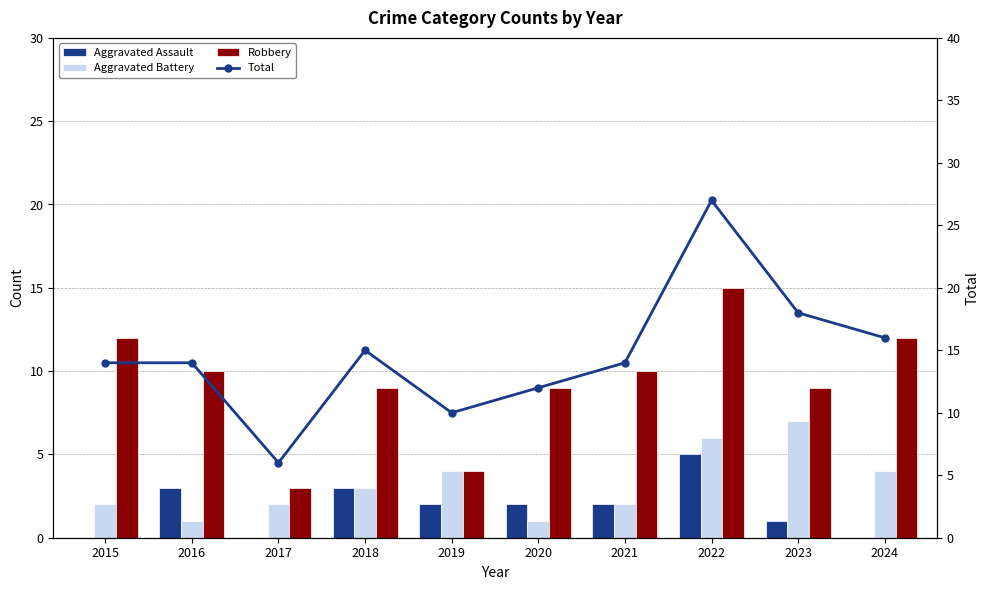

What is the maximum value for Aggravated Assault?

5